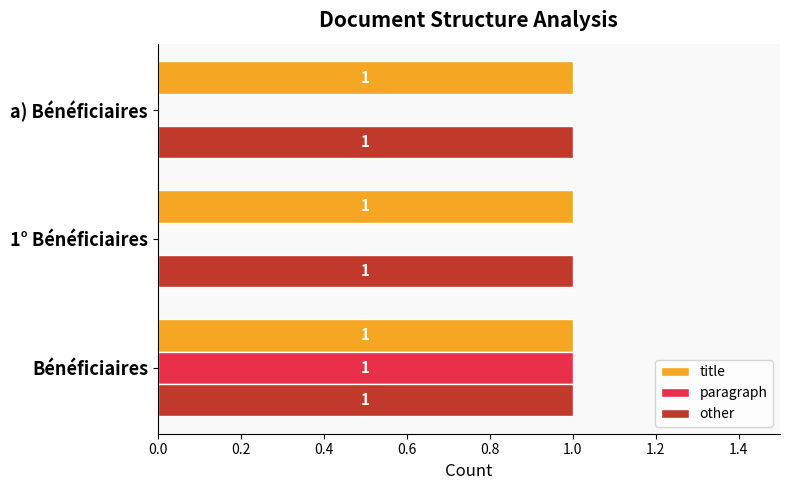

What is the sum of all other values?

3